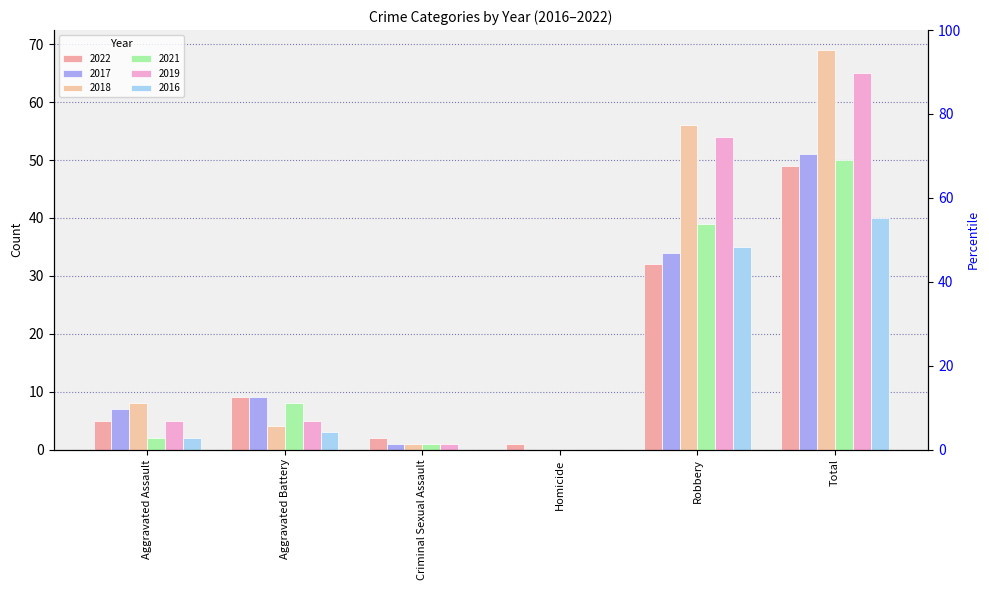

Which series changed the most between Aggravated Battery and Total?

2018